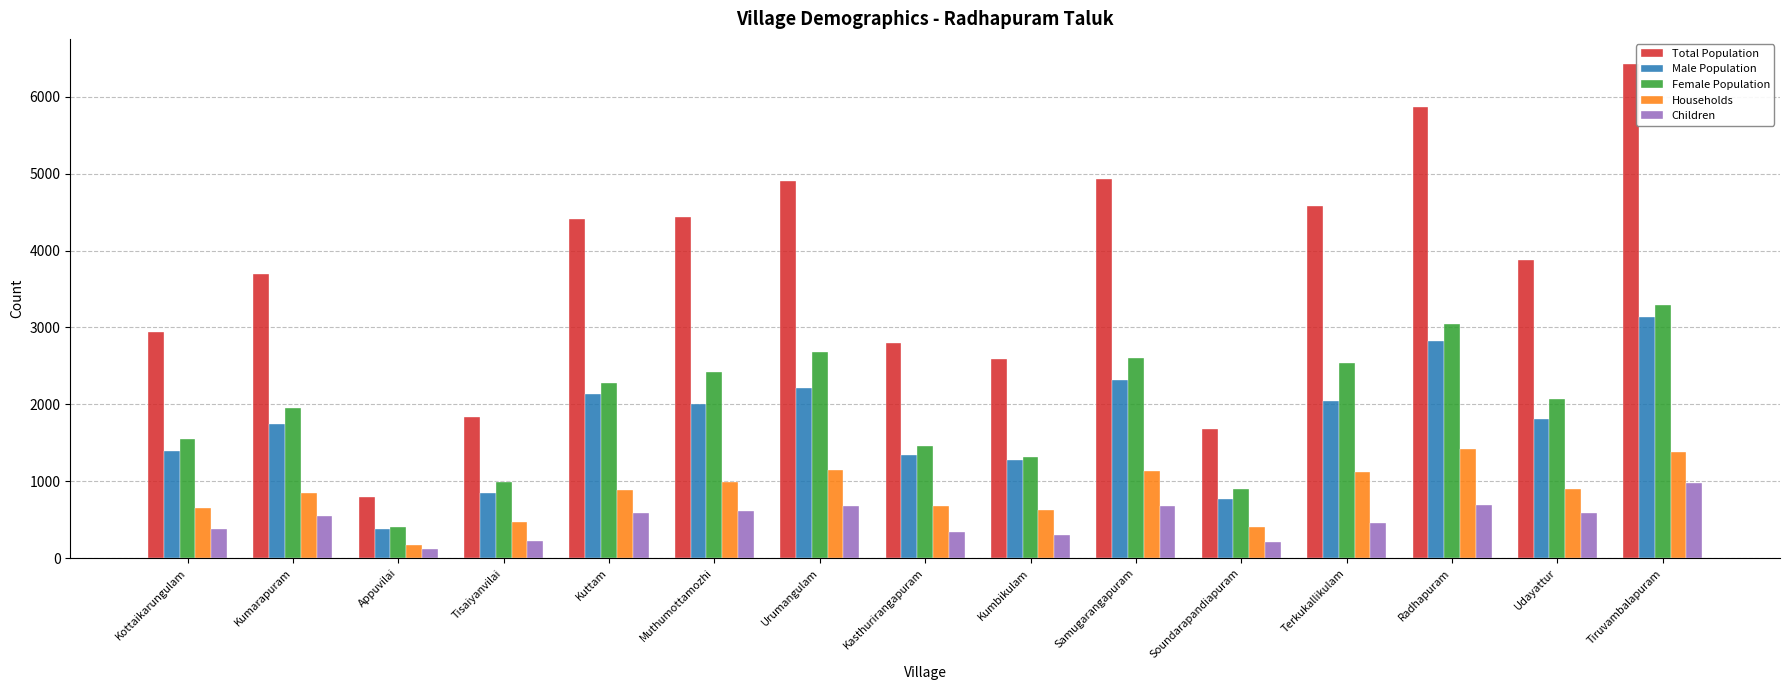

Which series changed the most between Muthumottamozhi and Tiruvambalapuram?

Total Population